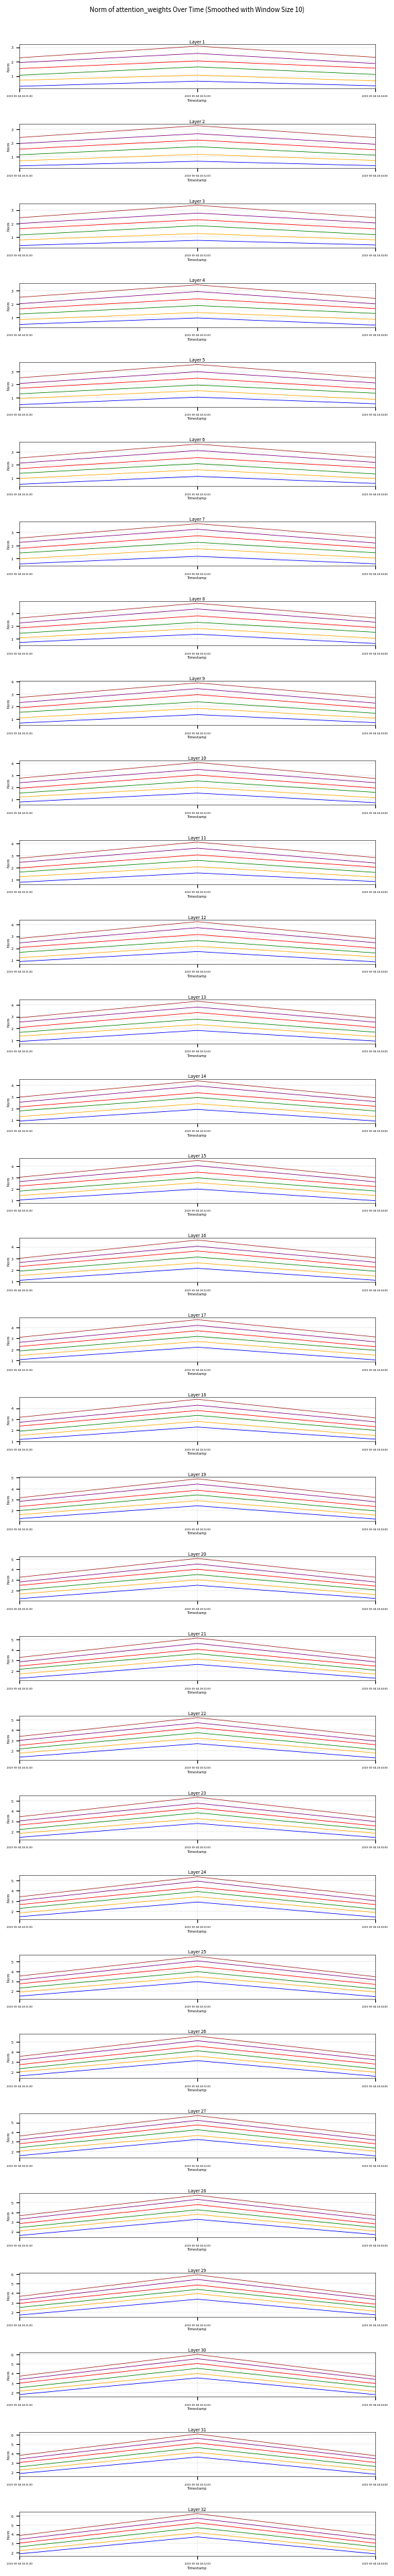

What is the label of the 1st point from the right?

2019-09-04 18:34:00